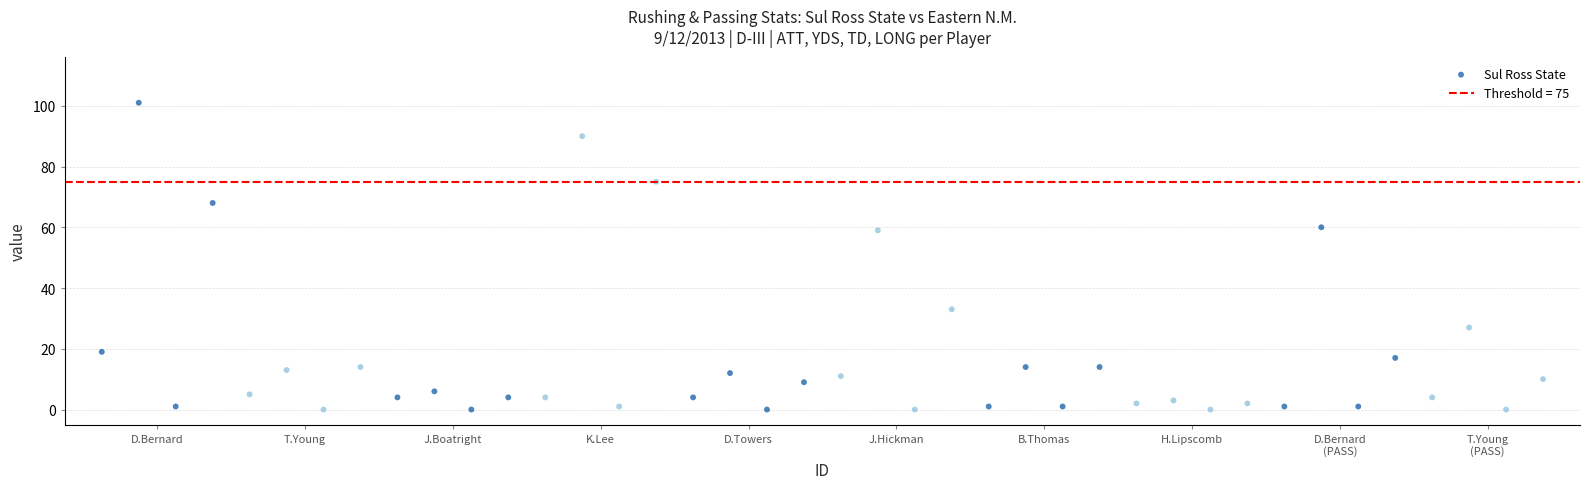

What is the range of Y values (max minus min)?

101